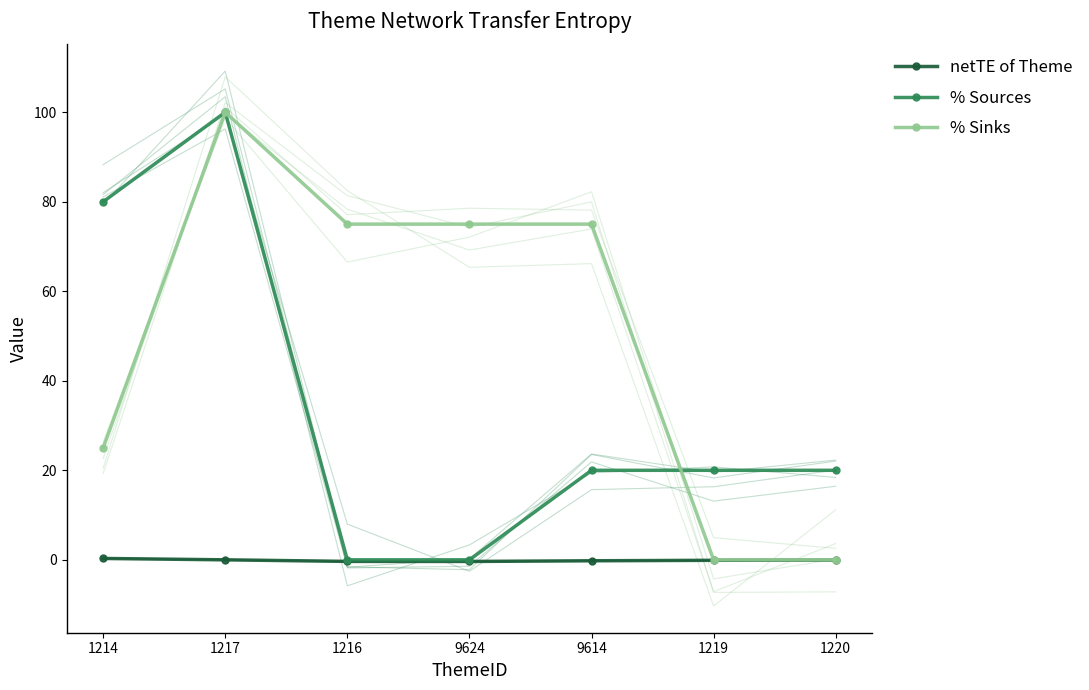

Where is % Sinks nearest to the value 50?

1214